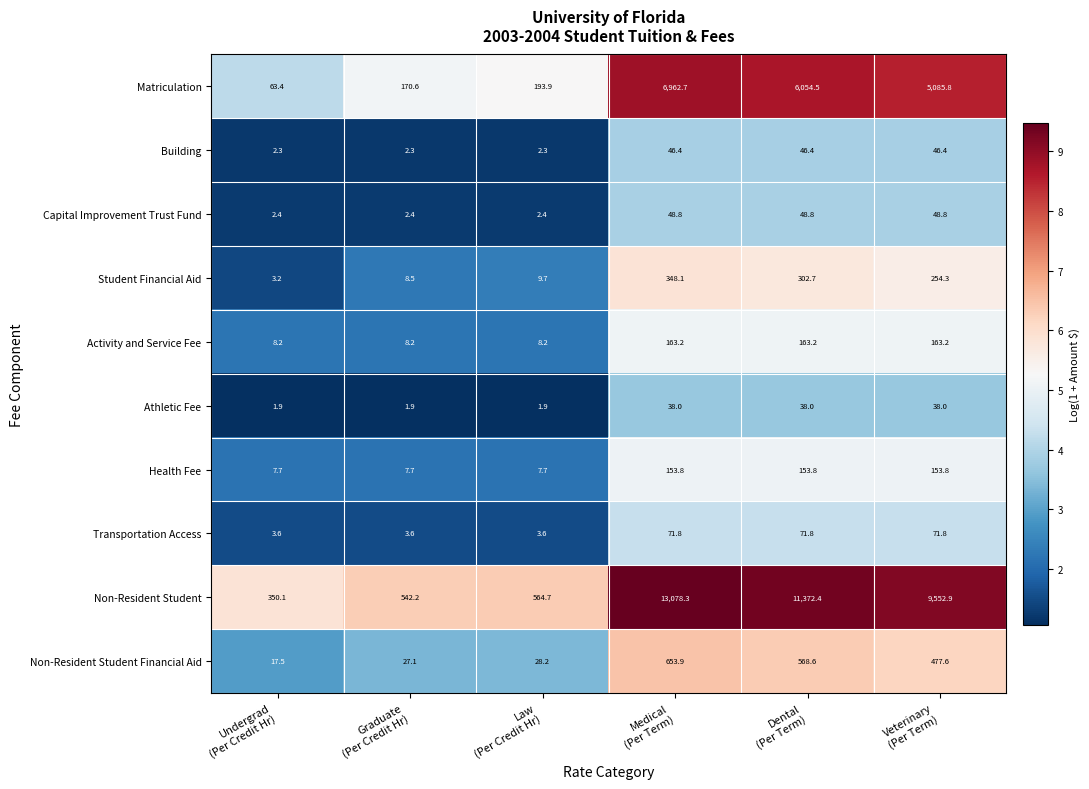

Which series has the widest spread of values?

Non-Resident Student